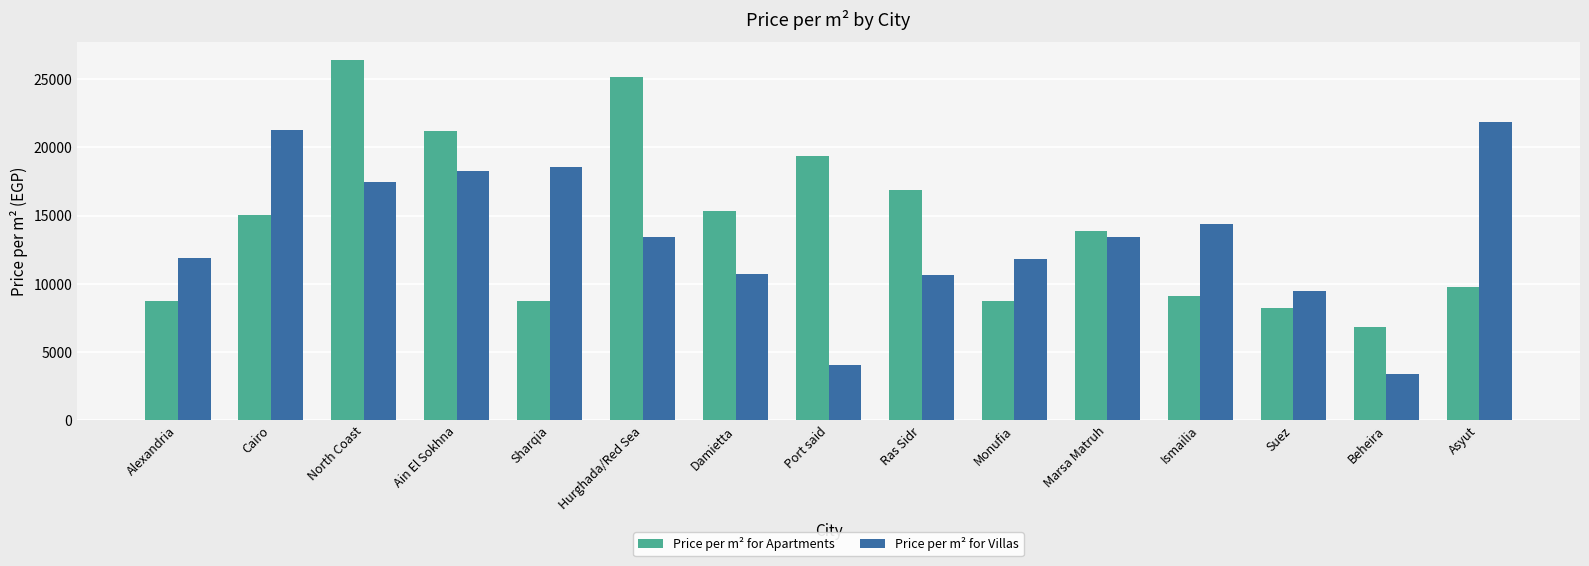

What value does the Price per m² for Villas series have at Beheira, to the nearest 10?

3350